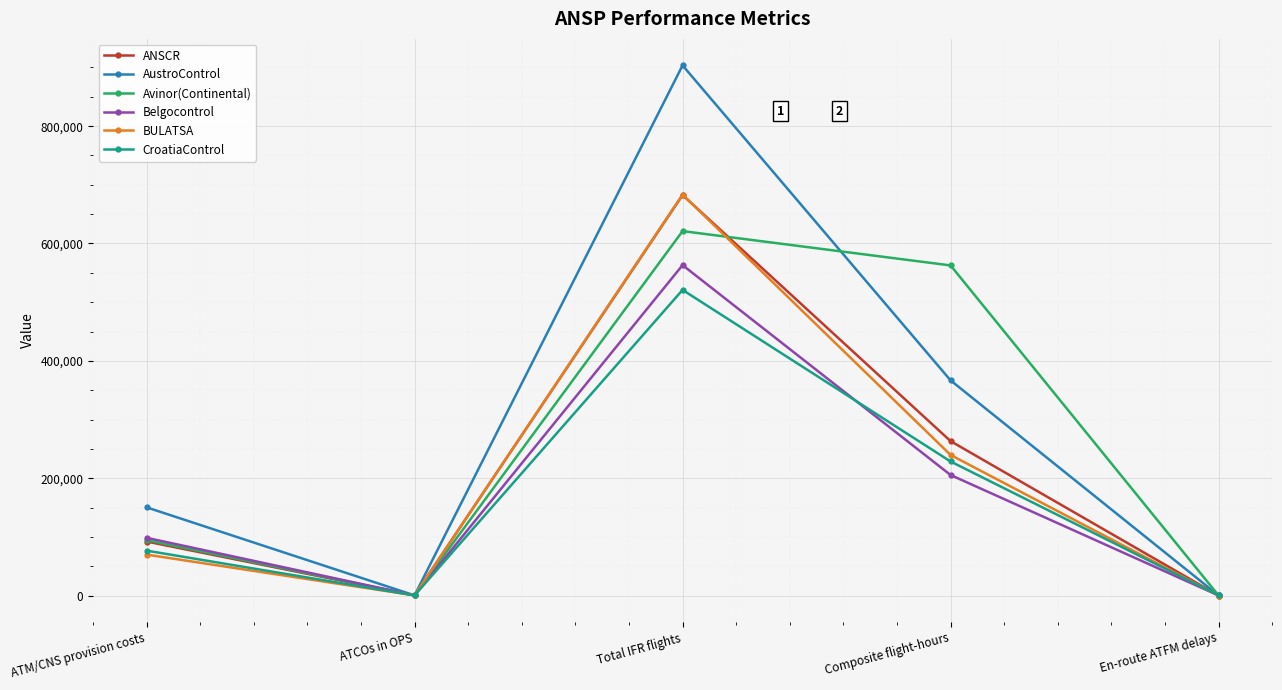

What position from the right is Total IFR flights?

3